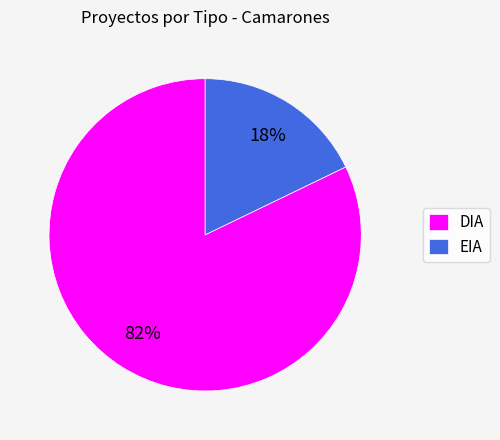

Which category has the smallest portion of the pie?

EIA